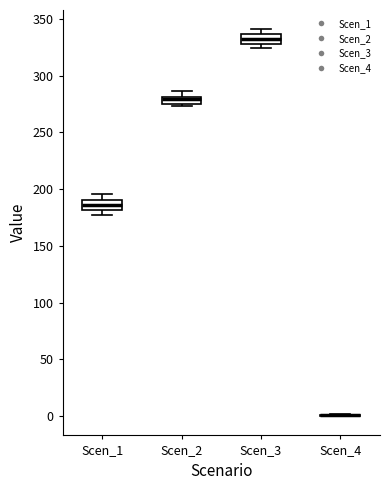

Where is the upper edge of the box for Scen_3 on the y-axis? The values are not printed on the chart, so give them approximately, as read against the axis.

335